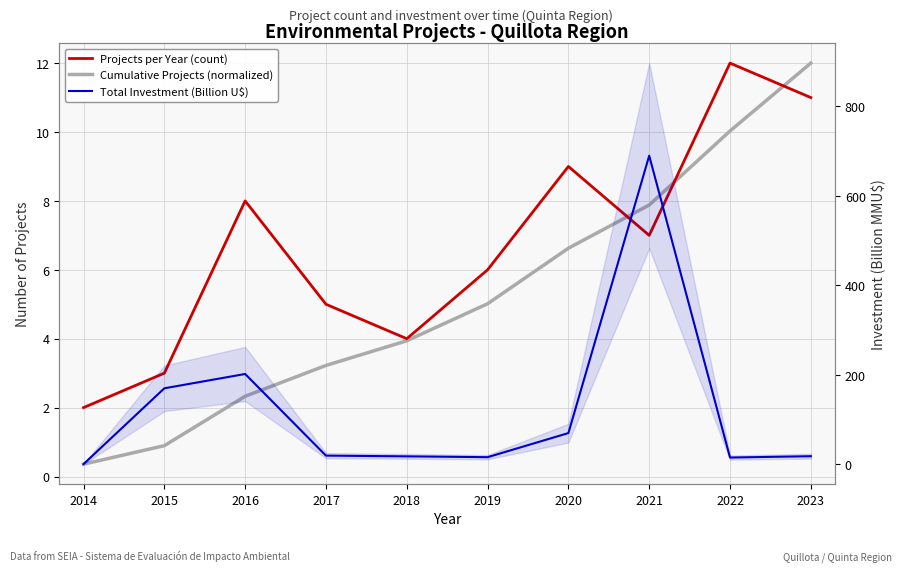

True or false: Cumulative Projects (normalized) has more than 2 interior local peaks.

False